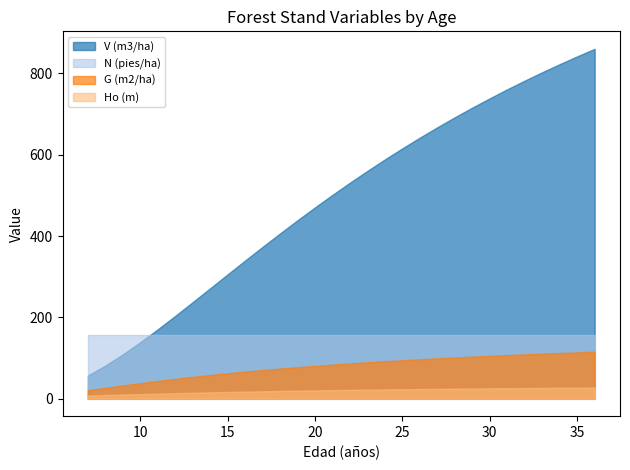

What is the value of the N (pies/ha) point at the 1st from the left?

155.6